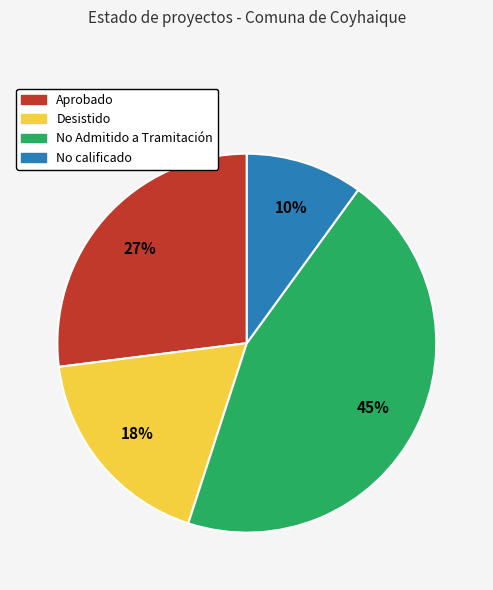

Approximately how many times larger is the value at Aprobado compared to No calificado?

2.7